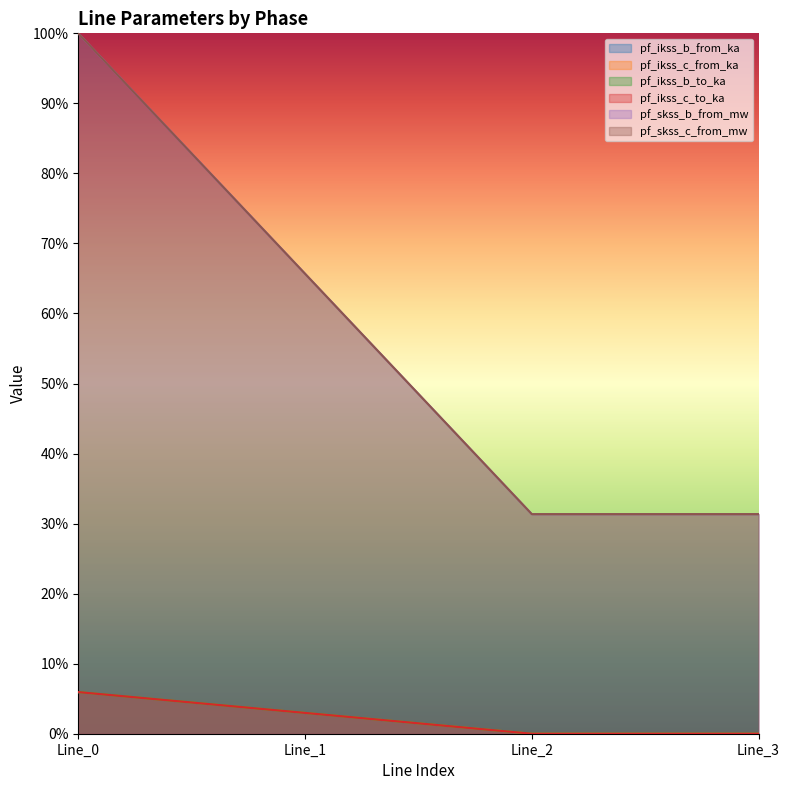

At how many categories does at least one series exceed 0?

4